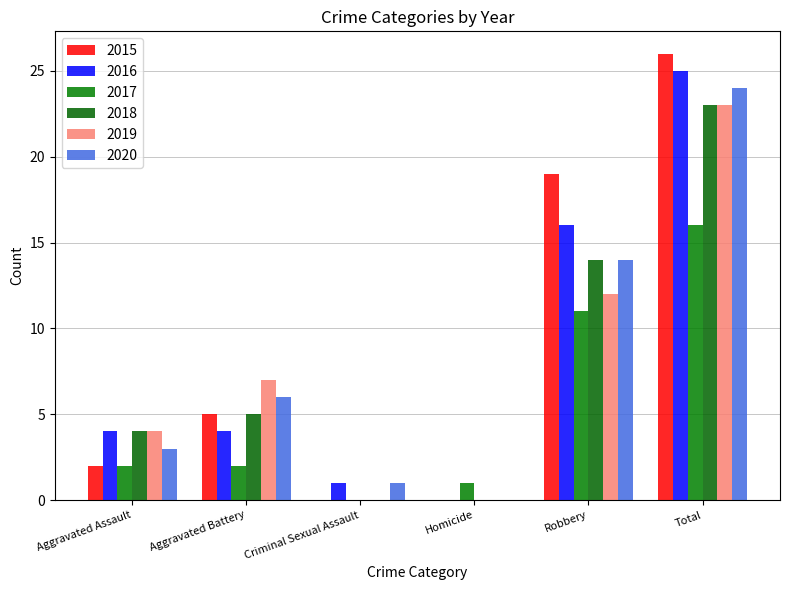

The value of 2019 at Homicide is 12. True or false?

False